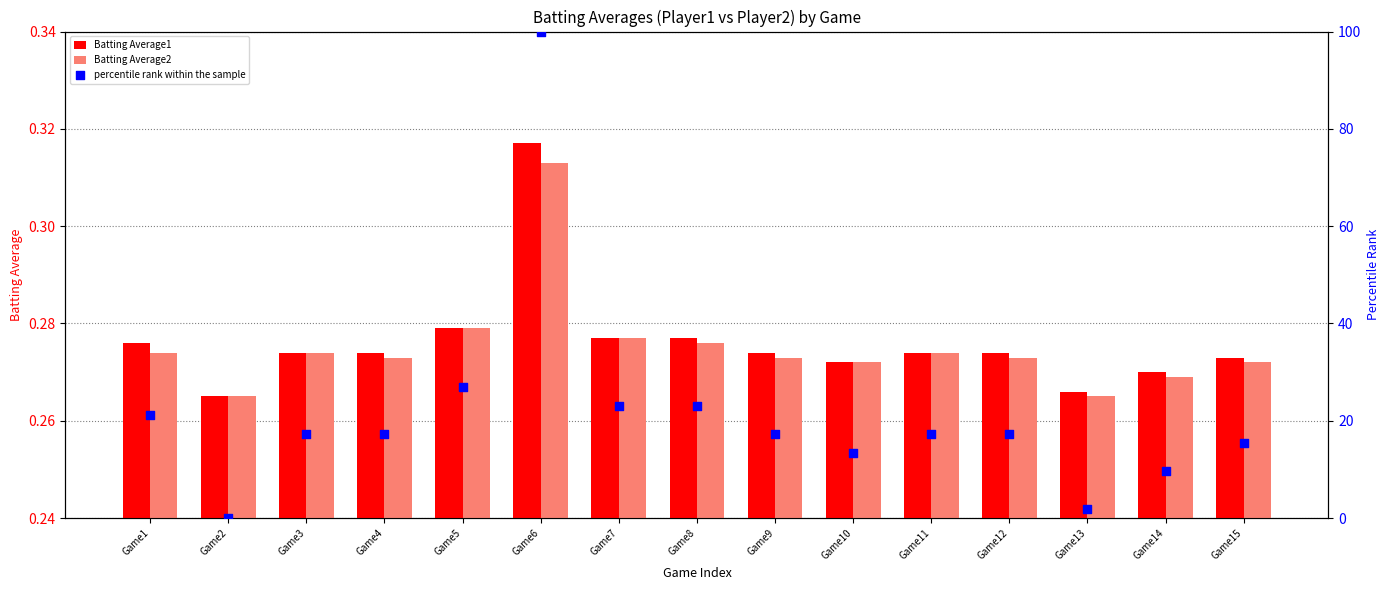

Which series has the largest total across all categories?

percentile rank within the sample